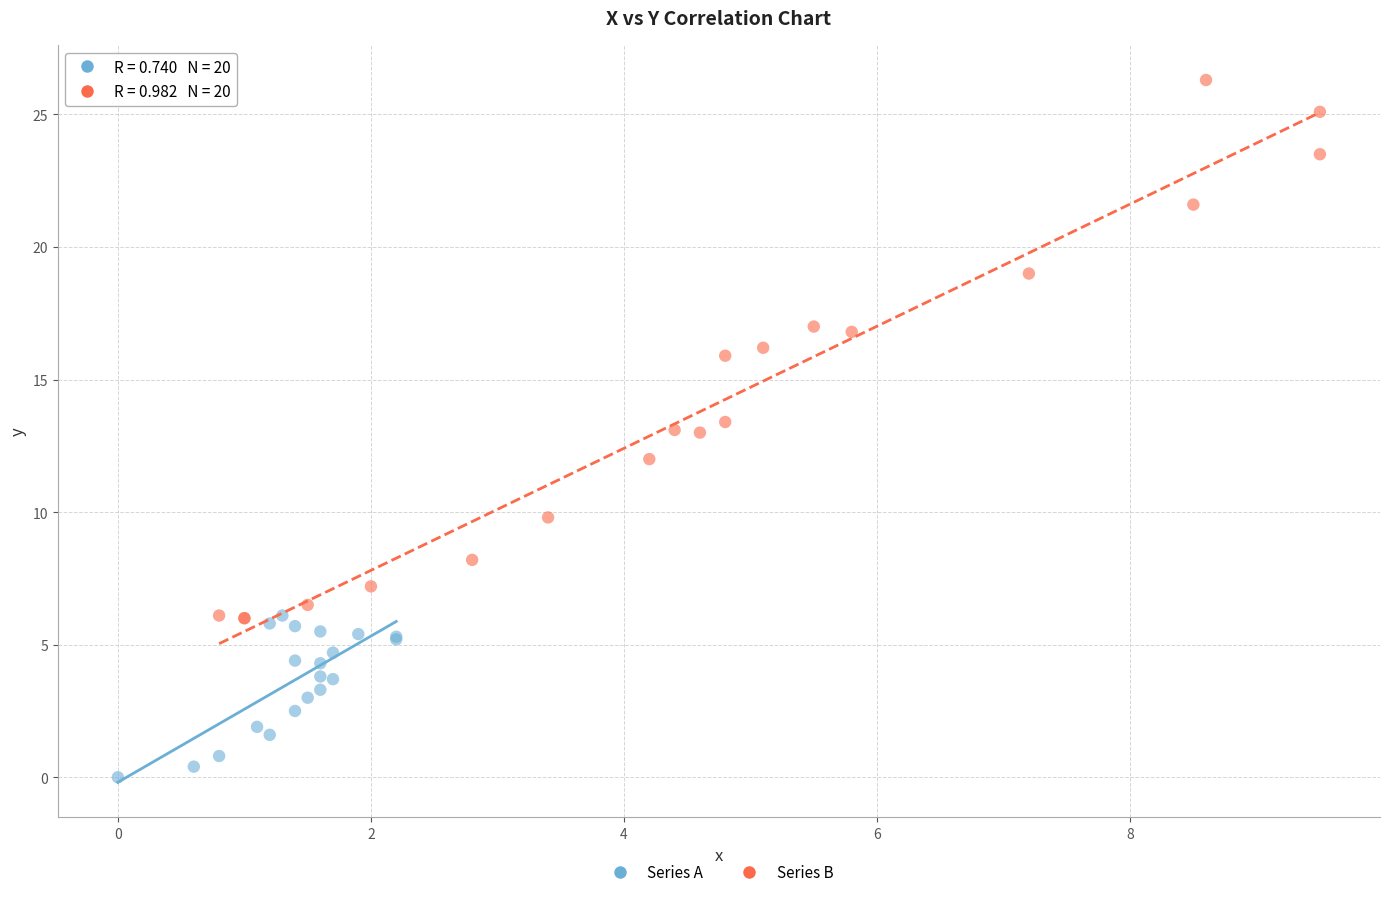

What are all the series names shown in the legend?

Series A, Series B